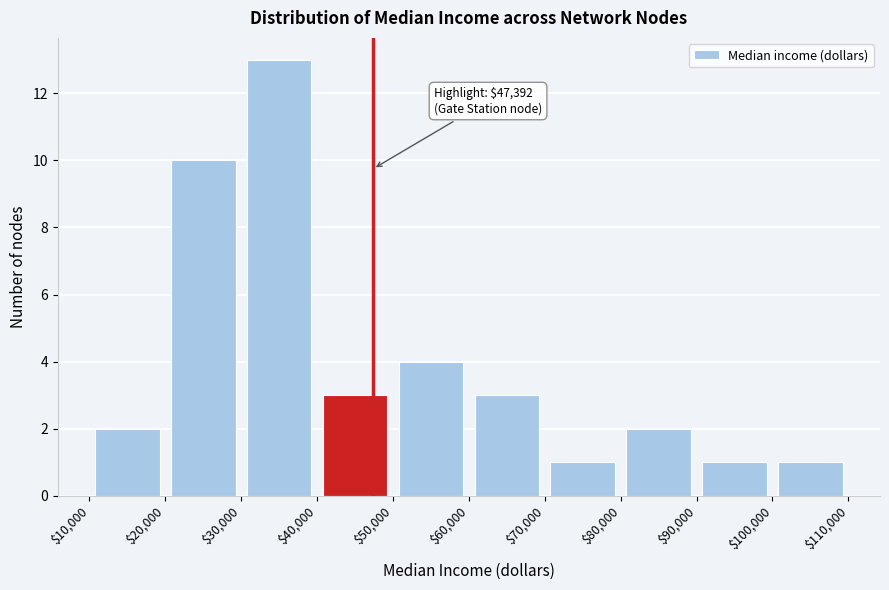

Over which range of the x-axis is the bar tallest?

$30,000 to $40,000